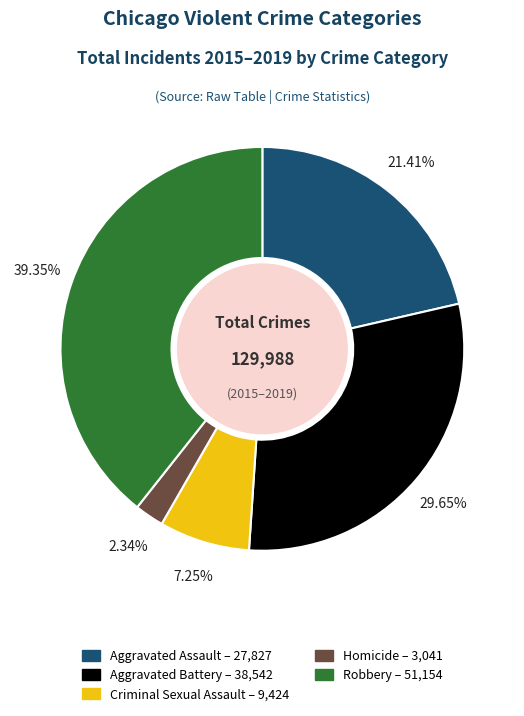

What percentage is the Robbery slice, to the nearest percent?

39%